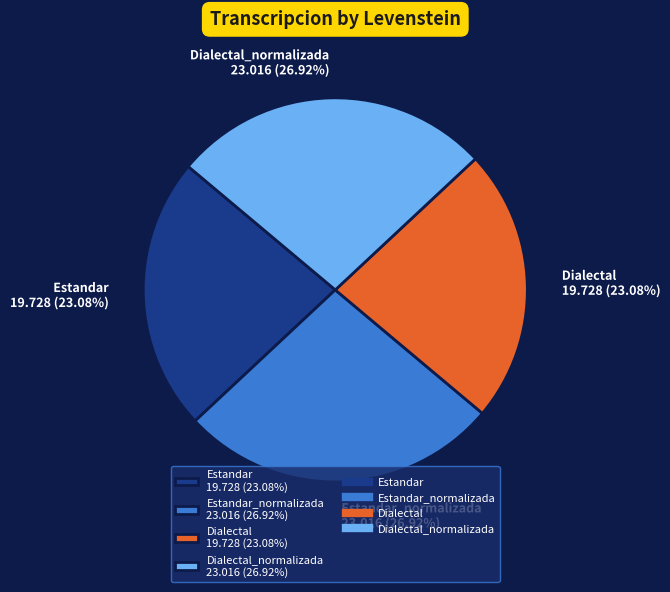

Which has a higher value, Estandar_normalizada 23.016 (26.92%) or Estandar 19.728 (23.08%)?

Estandar_normalizada 23.016 (26.92%)